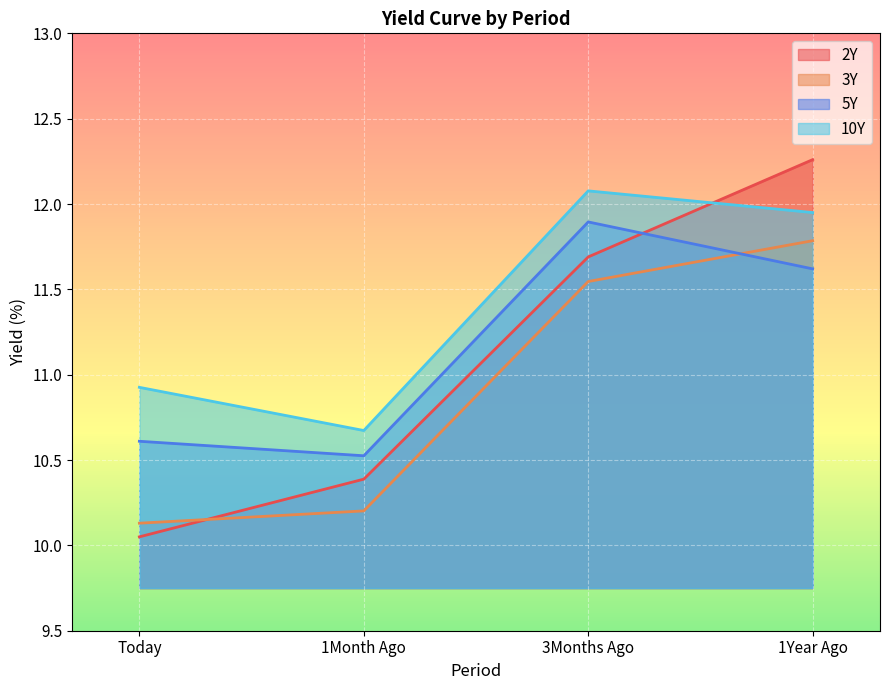

Reading left to right, list all the values displayed in this chart.

2Y: 10.1	10.4	11.7	12.3
3Y: 10.1	10.2	11.5	11.8
5Y: 10.6	10.5	11.9	11.6
10Y: 10.9	10.7	12.1	11.9